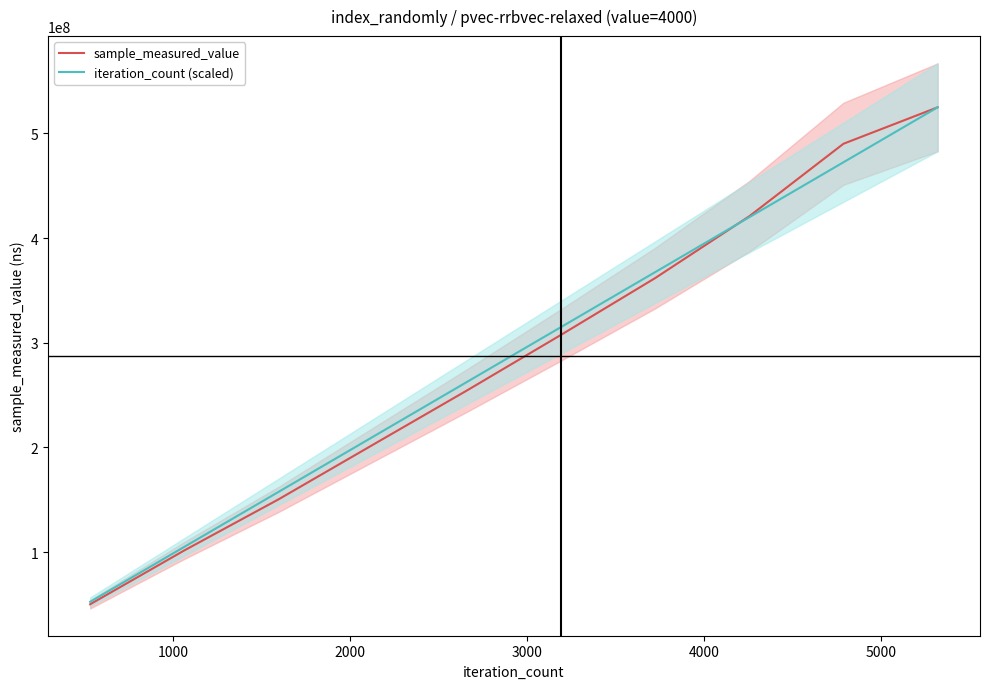

What is the highest value of the sample_measured_value series?

524990969.0